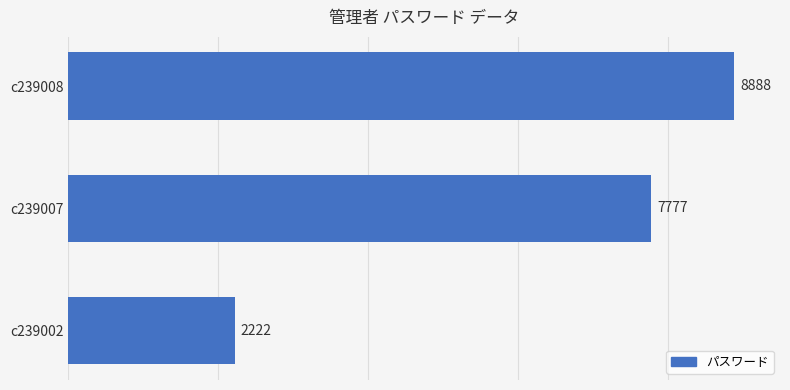

What is the difference between the second highest and minimum values?

5555